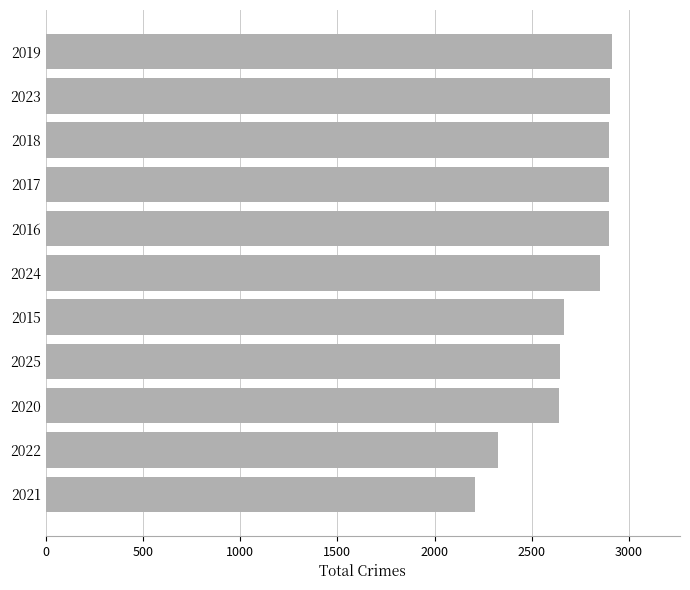

What is the difference between the maximum and minimum values?

706